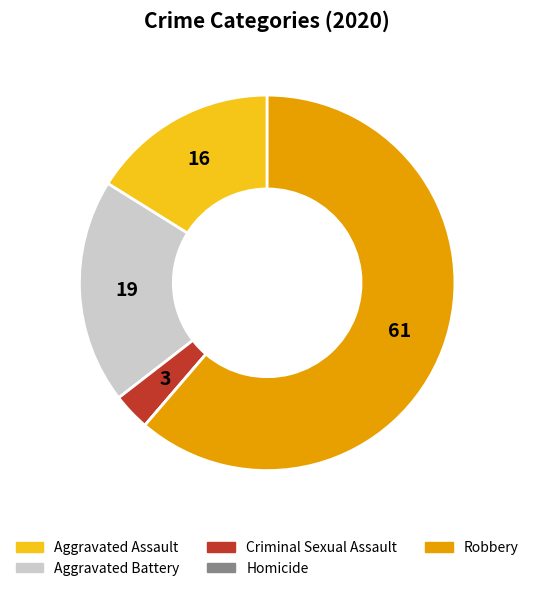

What is the majority slice?

Robbery